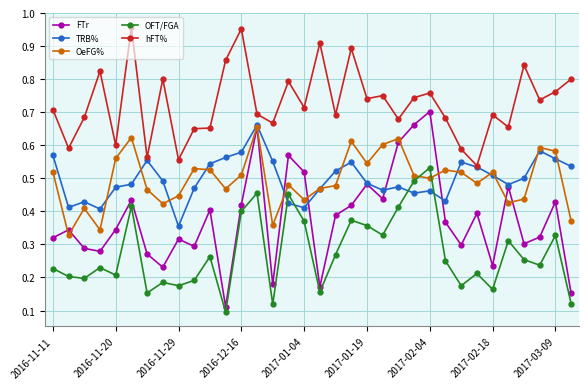

Count the OeFG% values in the range 0 to 1.

34